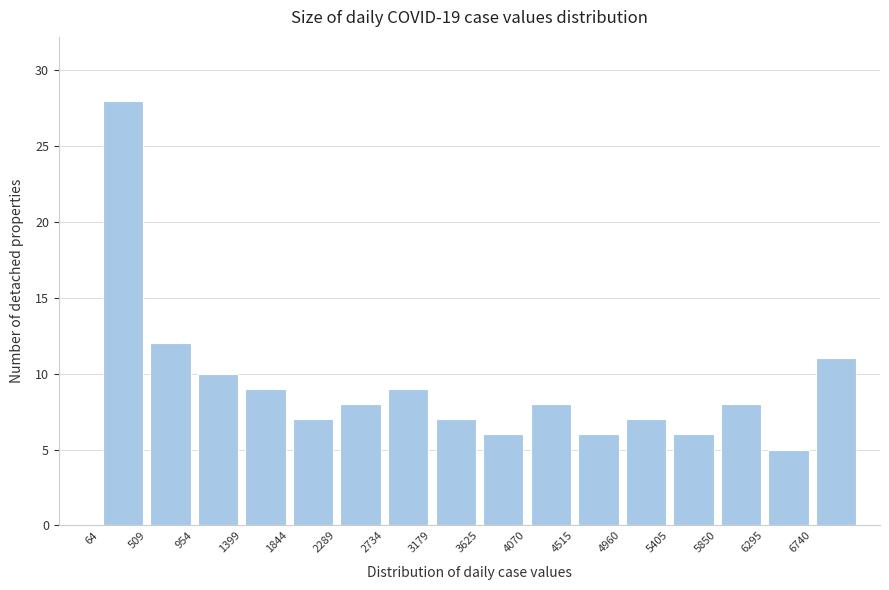

Reading left to right, list every bar in this chart as the range it spans on the x-axis followed by its height. Neither the bar edges nor the heights are printed on the chart, so give them approximately, as read against the axes.

50 to 500: 28
500 to 950: 12
950 to 1400: 10
1400 to 1850: 9
1850 to 2300: 7
2300 to 2750: 8
2750 to 3200: 9
3200 to 3650: 7
3650 to 4050: 6
4050 to 4500: 8
4500 to 4950: 6
4950 to 5400: 7
5400 to 5850: 6
5850 to 6300: 8
6300 to 6750: 5
6750 to 7200: 11